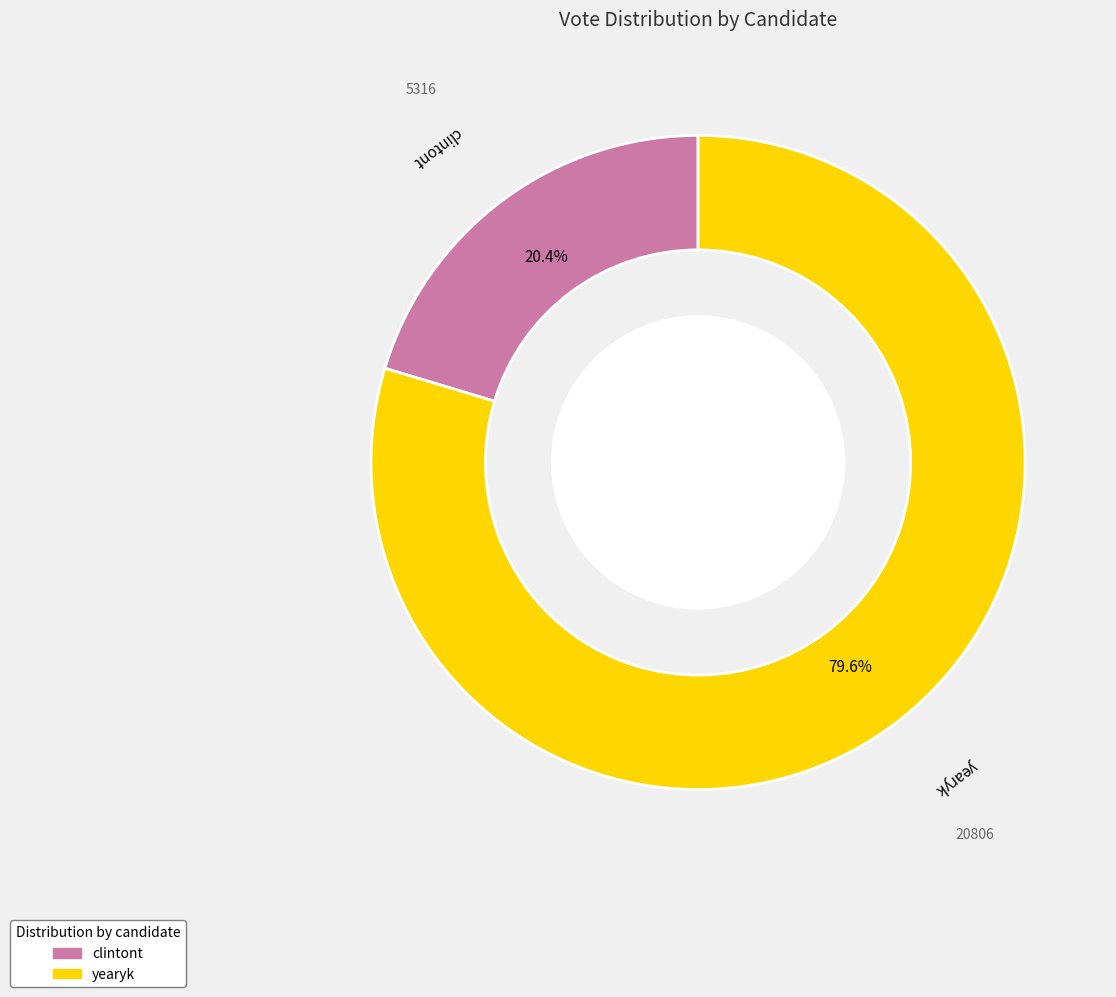

Does any single category account for the majority?

Yes